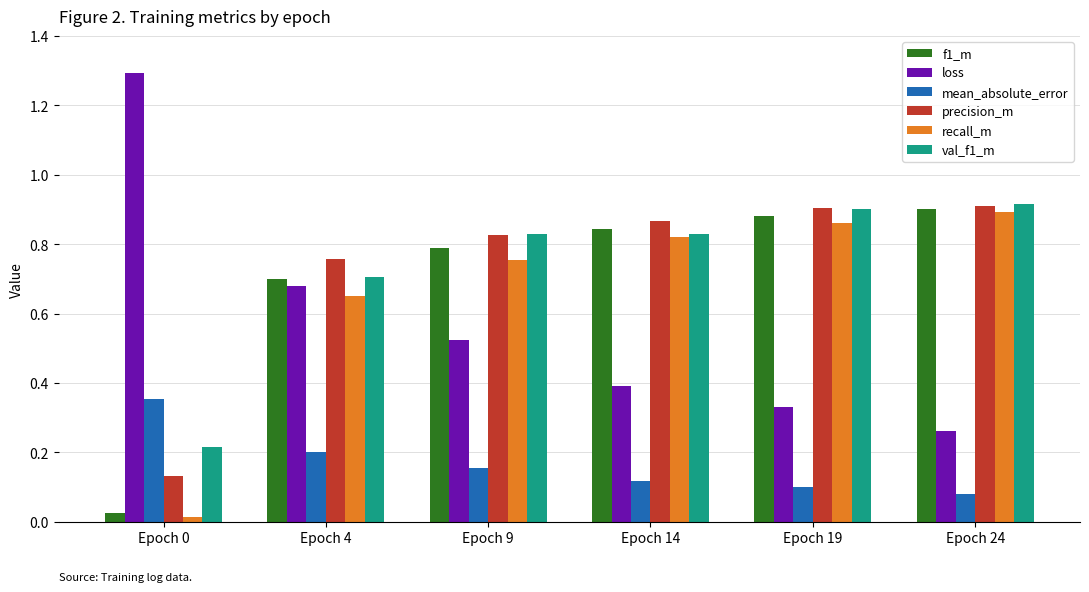

Where is loss nearest to the value 0?

Epoch 24